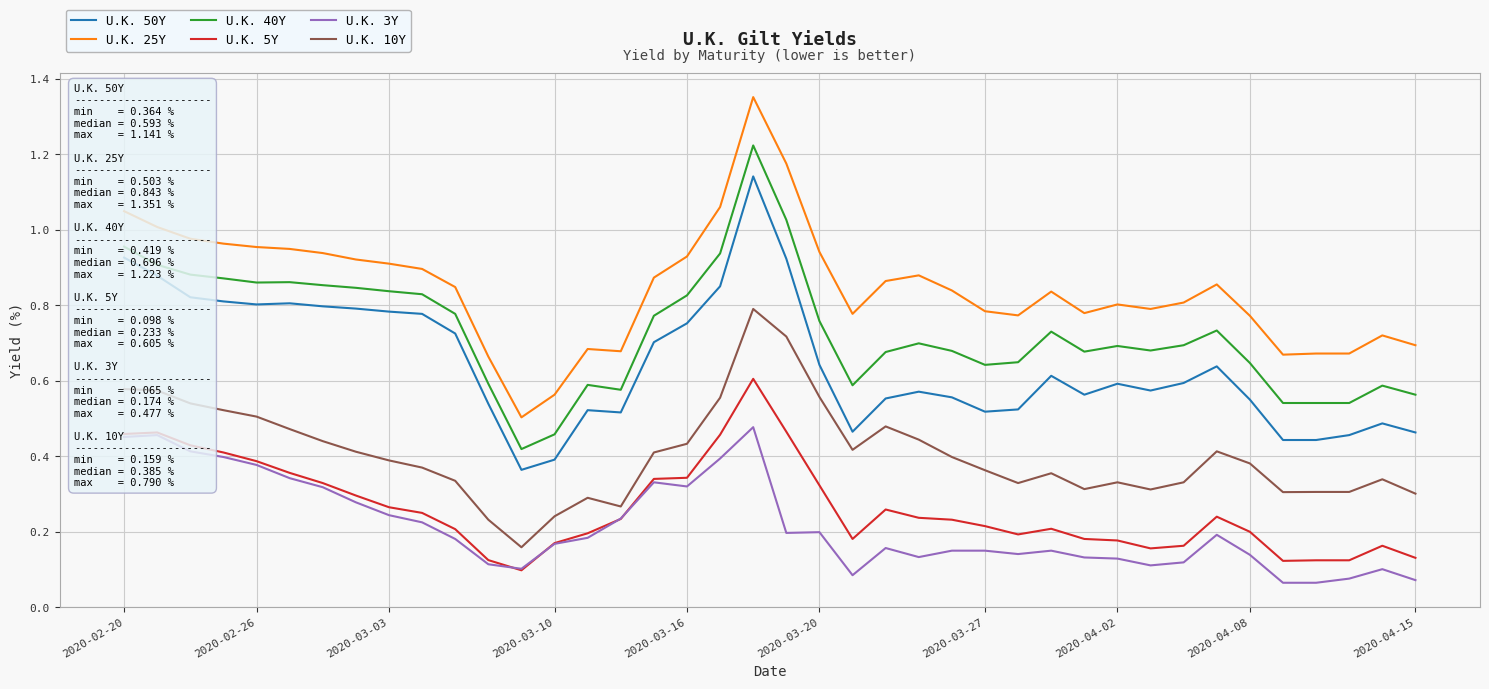

Which series has the largest range (max minus min)?

U.K. 25Y